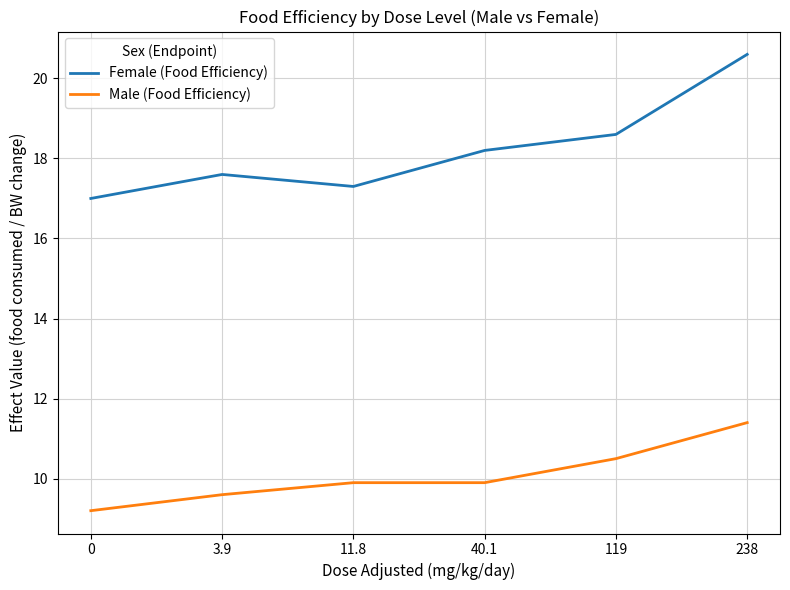

What position from the left is 0?

1